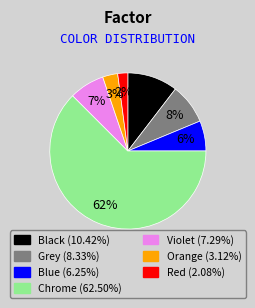

How many segments does this pie chart have?

7